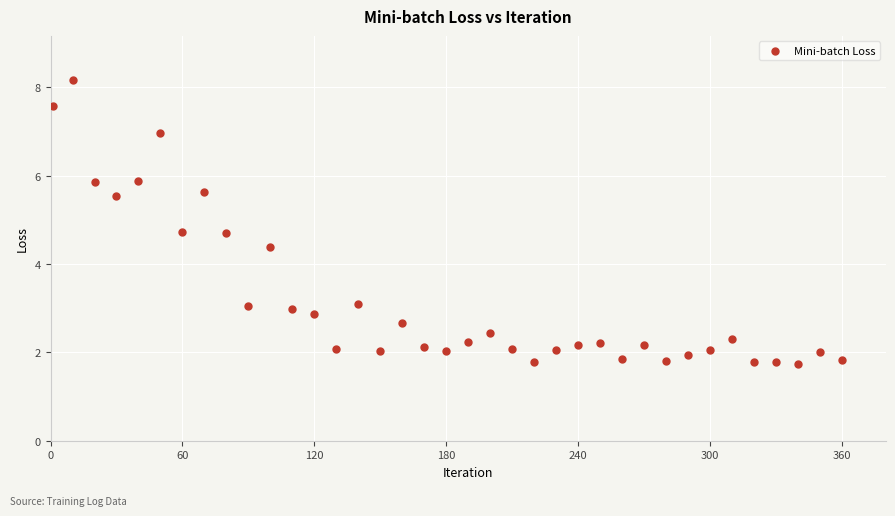

What is the range of X values (max minus min)?

359.0